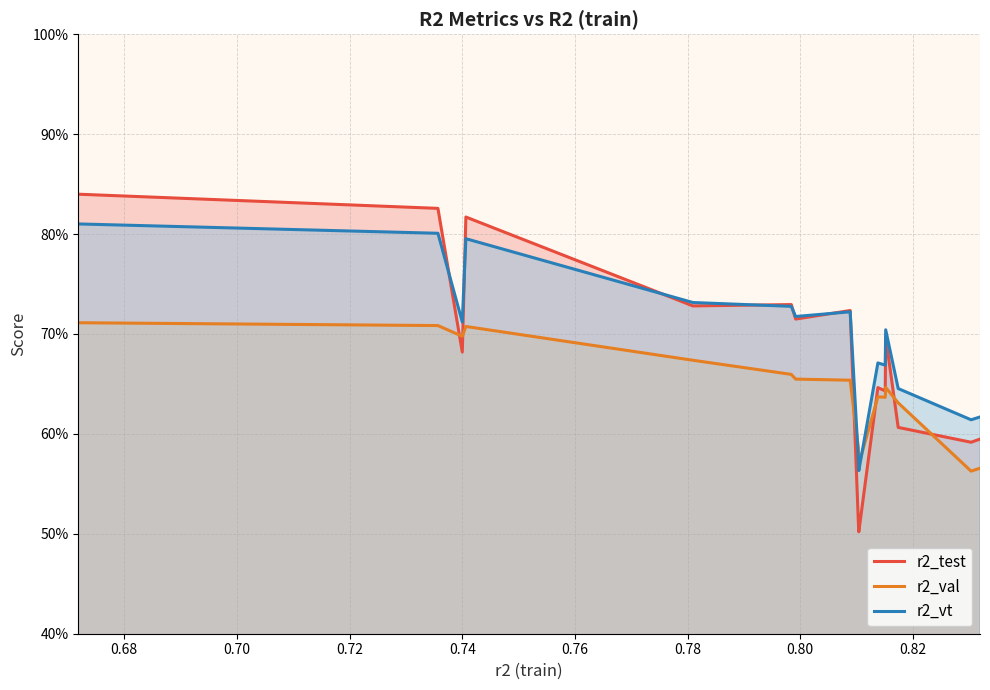

What is the sum of all r2_val values?

10.3